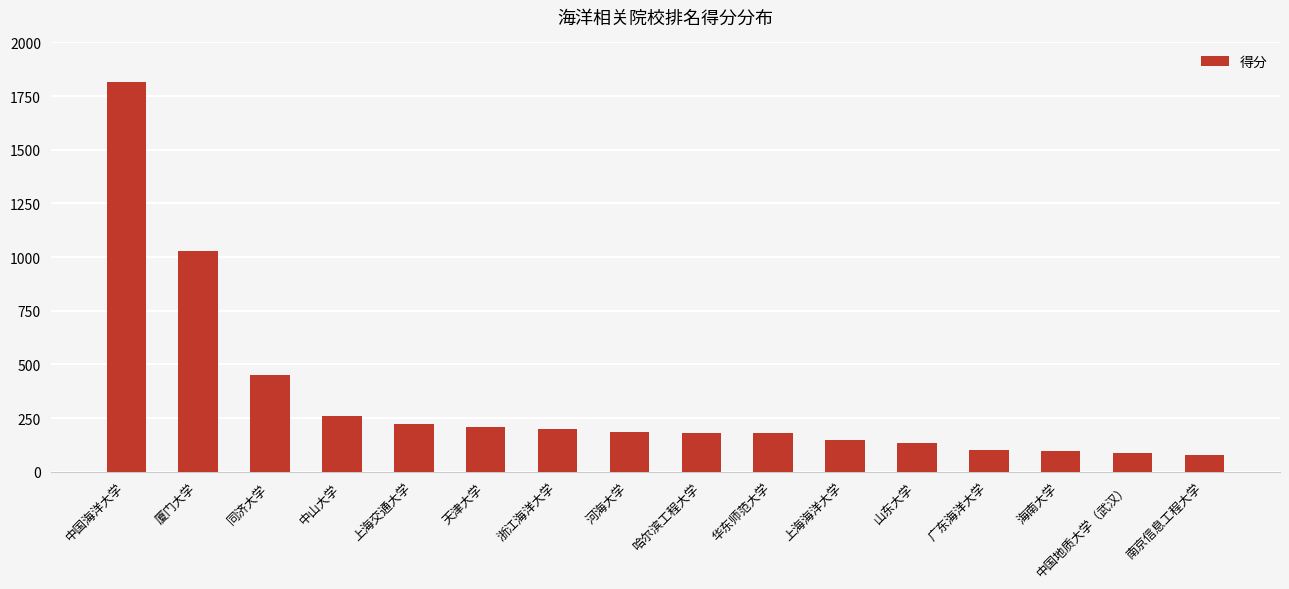

What is the minimum value shown in the chart?

77